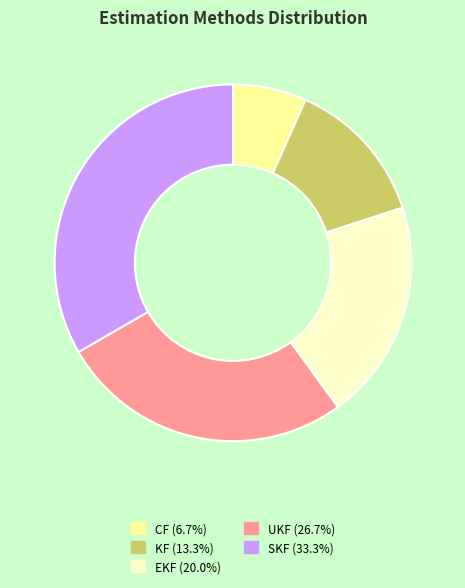

Is there any slice that represents more than half of the pie?

No